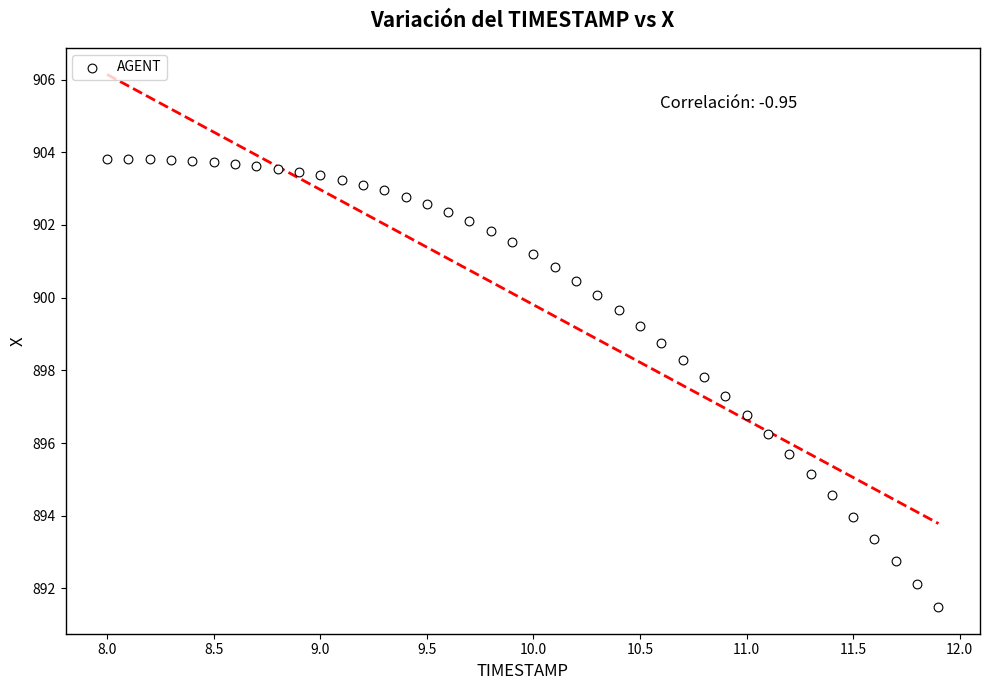

What is the range of Y values (max minus min)?

12.3